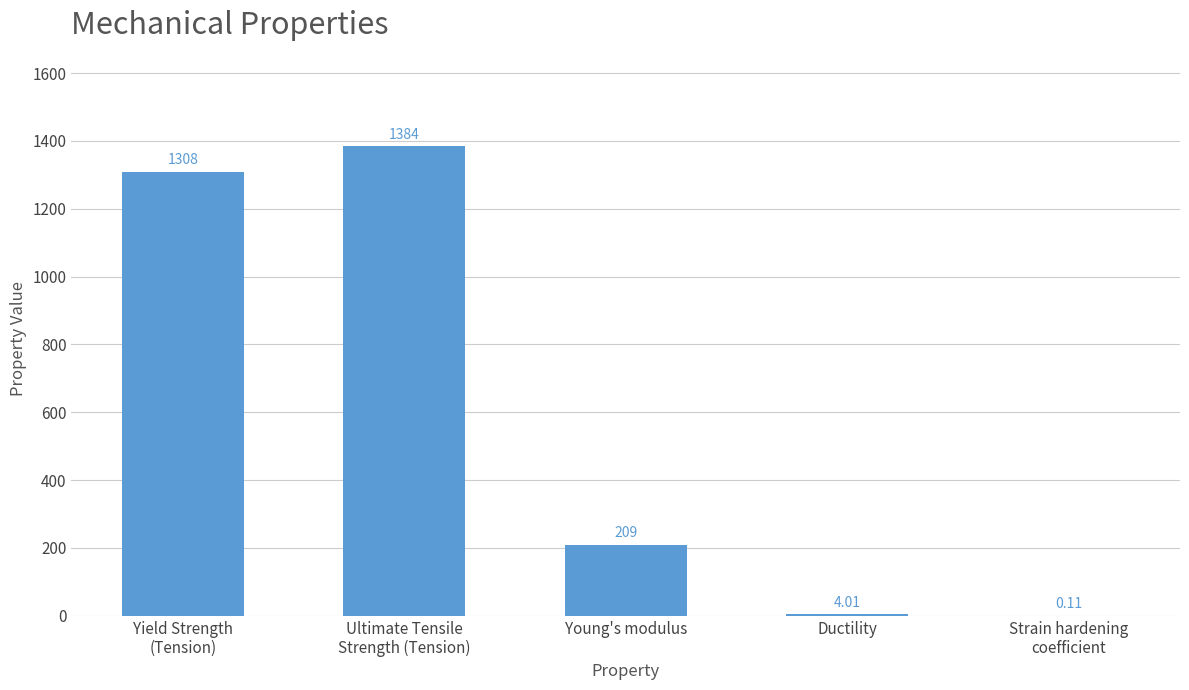

Are the bars horizontal?

No